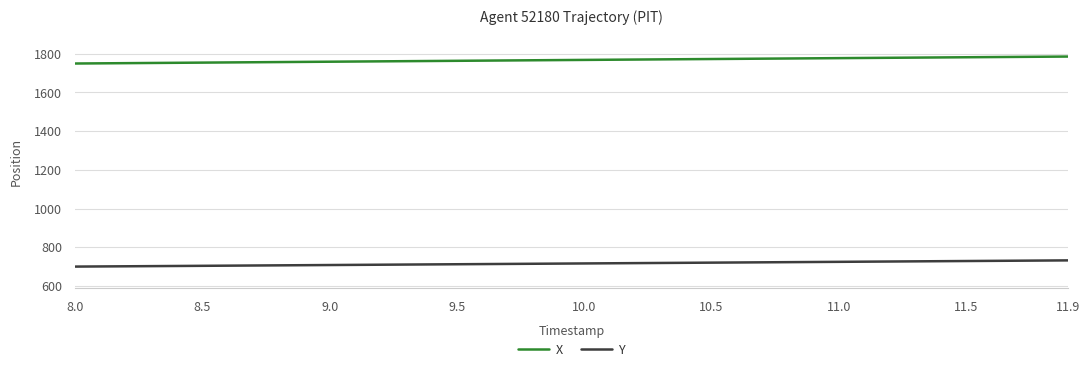

True or false: X and Y cross at least once.

False